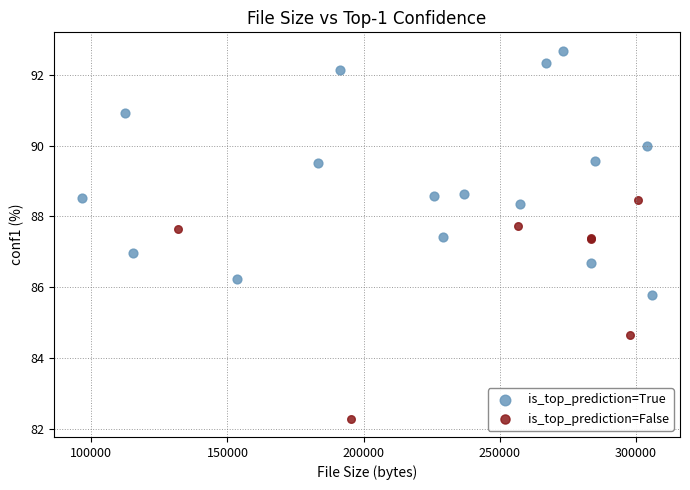

Which series has the widest spread of Y values?

is_top_prediction=True